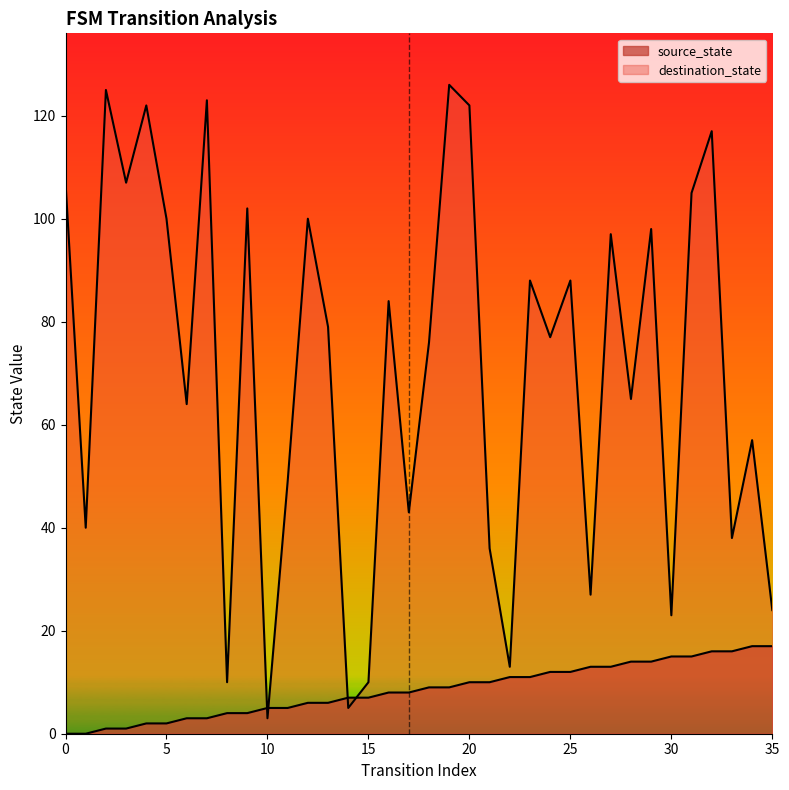

How many interior local peaks does the destination_state series have?

13